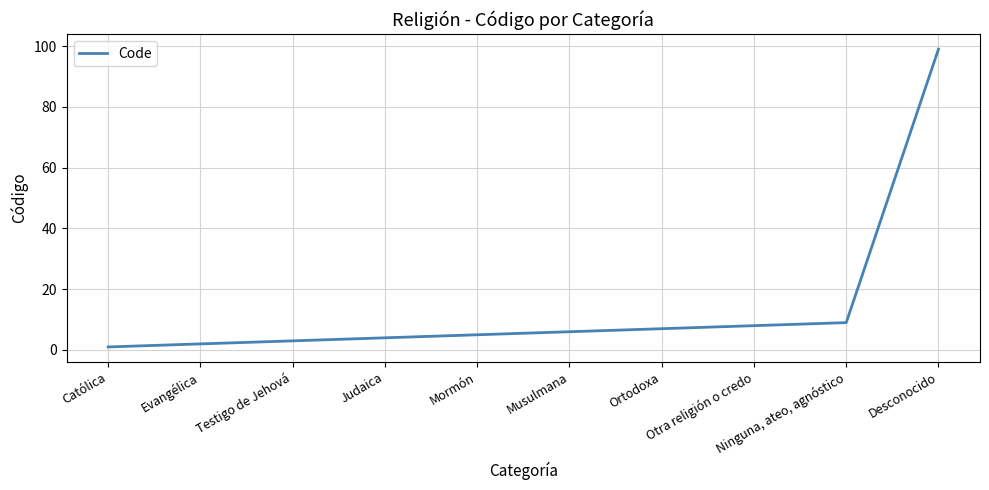

What is the average value?

14